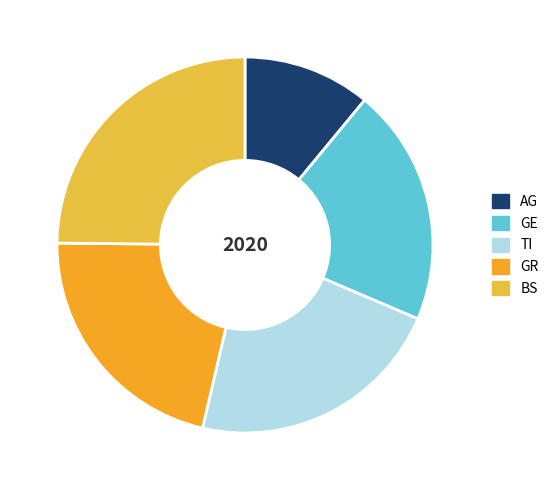

Approximately how many times larger is the value at AG compared to TI?

0.5